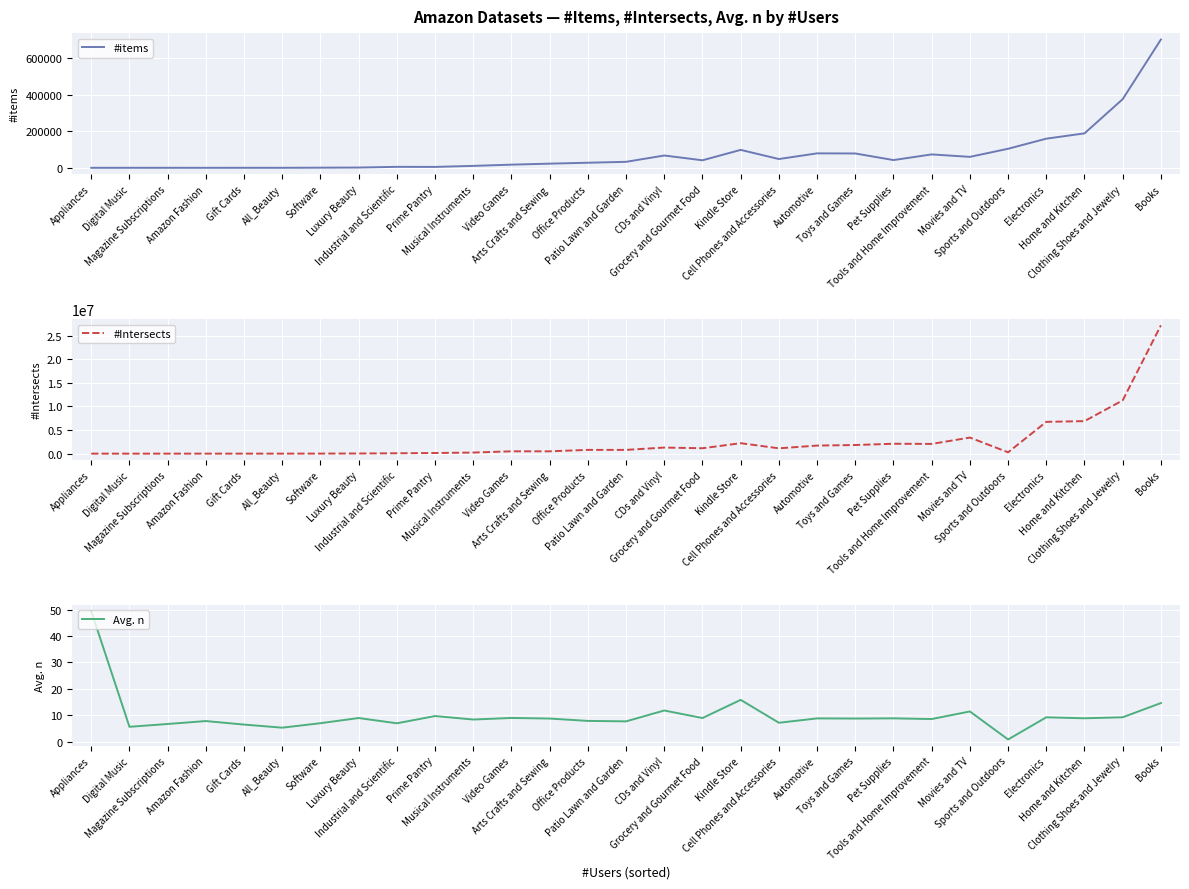

True or false: #Intersects and #items intersect in this chart.

False